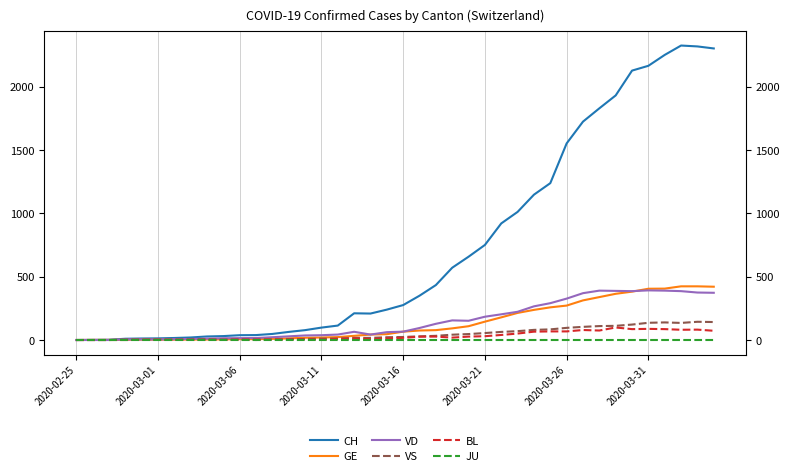

After their last crossing, which series has the higher values: GE or VD?

GE